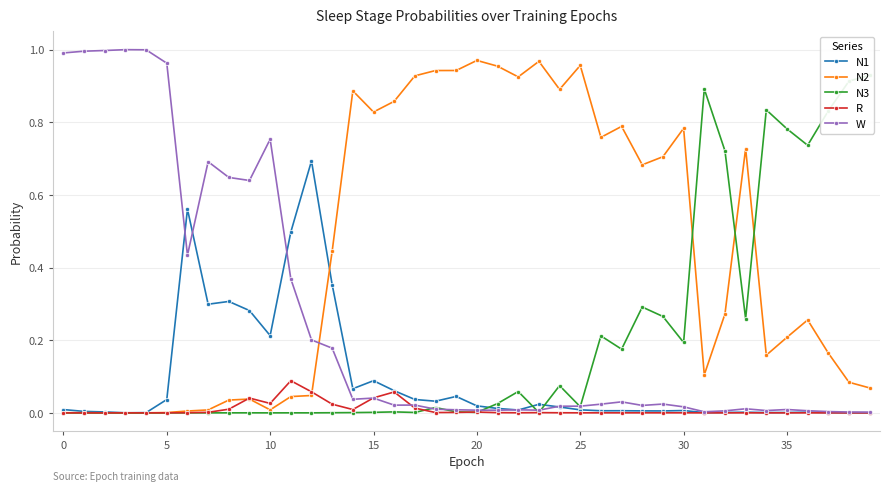

What is the difference between the highest and lowest values at 17?

0.9